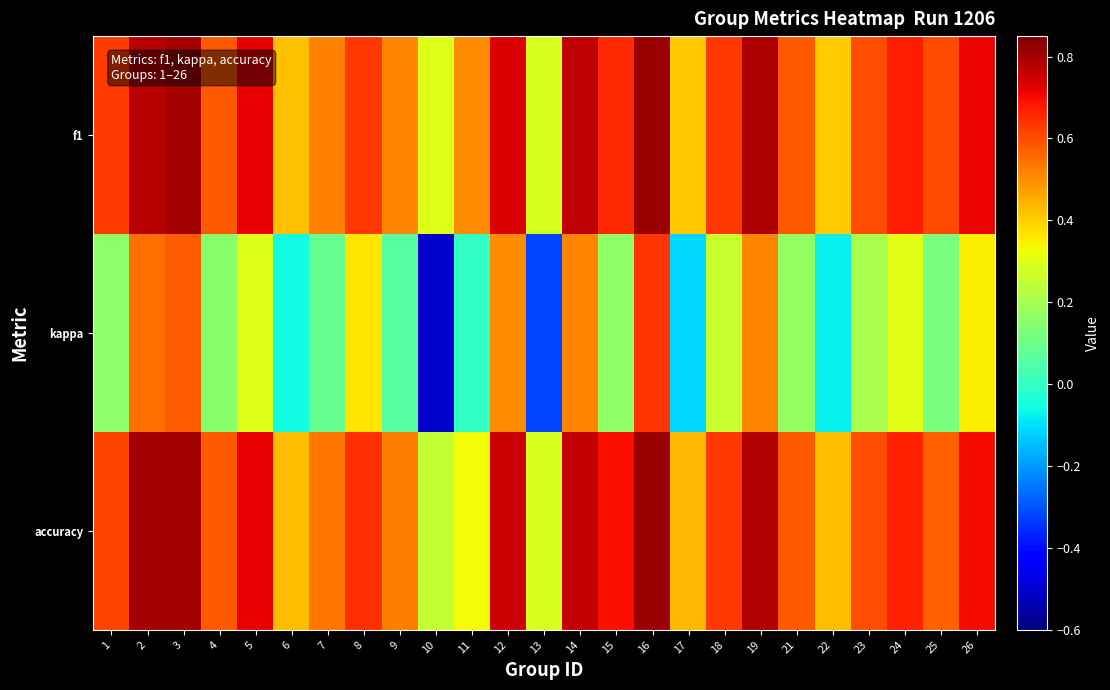

What is the minimum value shown in the chart?

-0.5